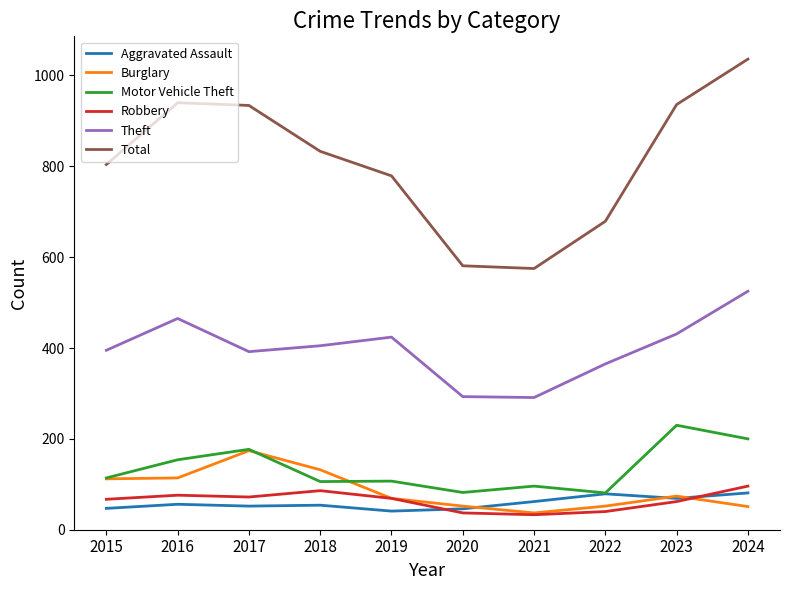

Where is Burglary nearest to the value 105?

2015